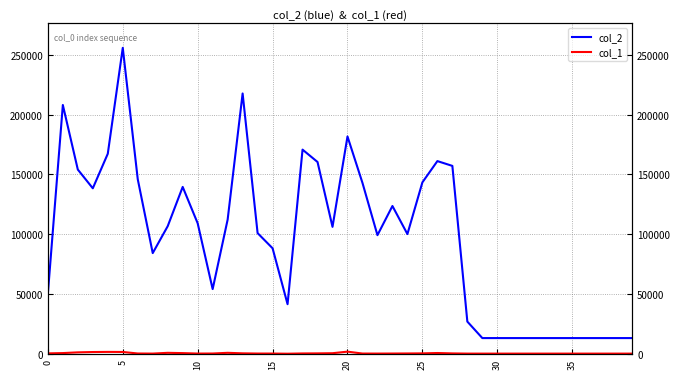

True or false: col_1 and col_2 cross at least once.

False